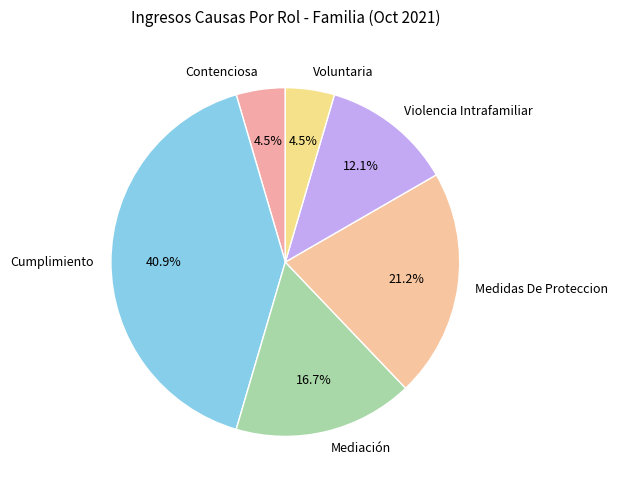

To the nearest percent, what is the difference between the largest and smallest slice percentages?

36%